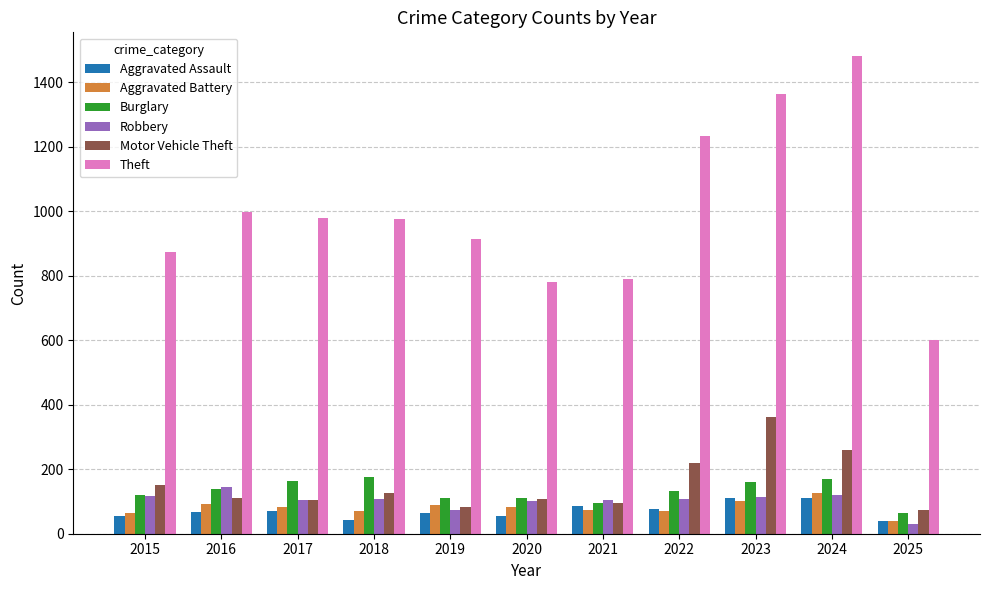

What is the highest value of the Robbery series?

144